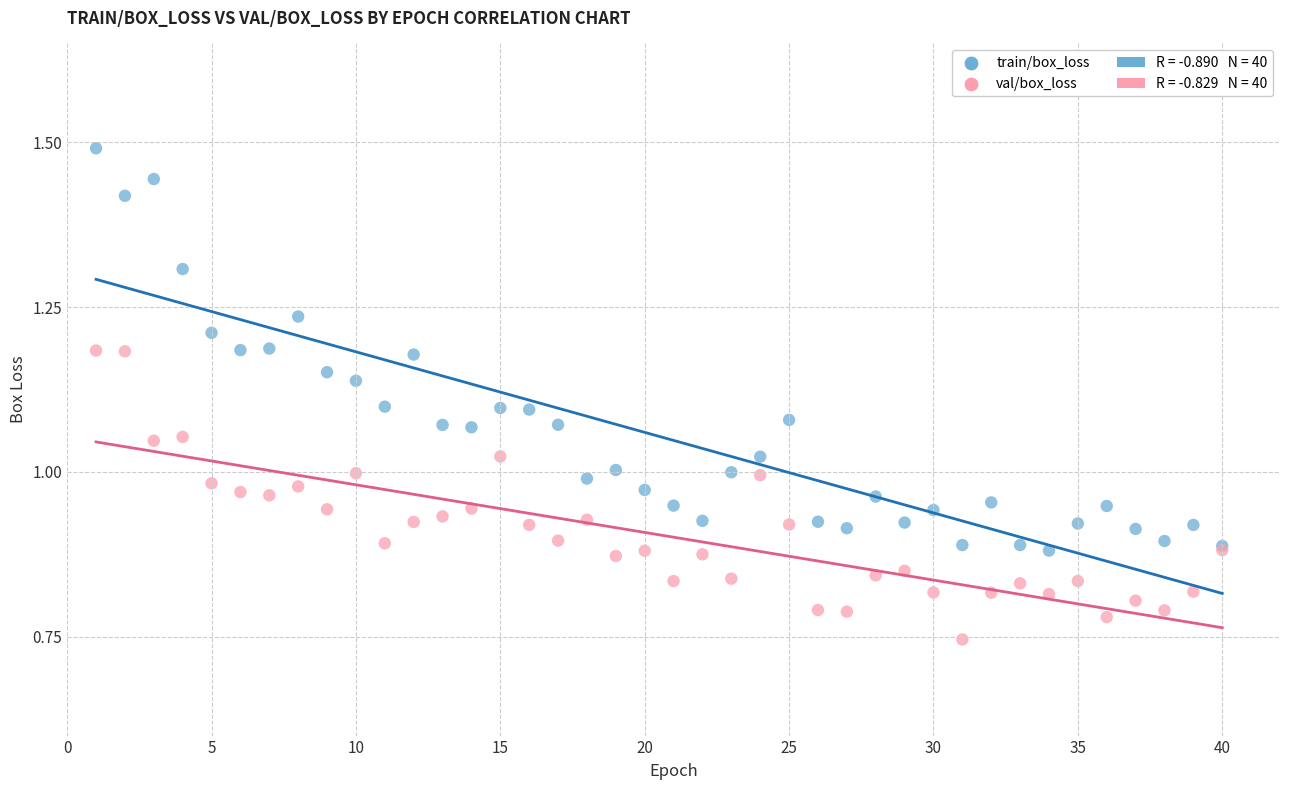

Which series has the widest spread of Y values?

train/box_loss